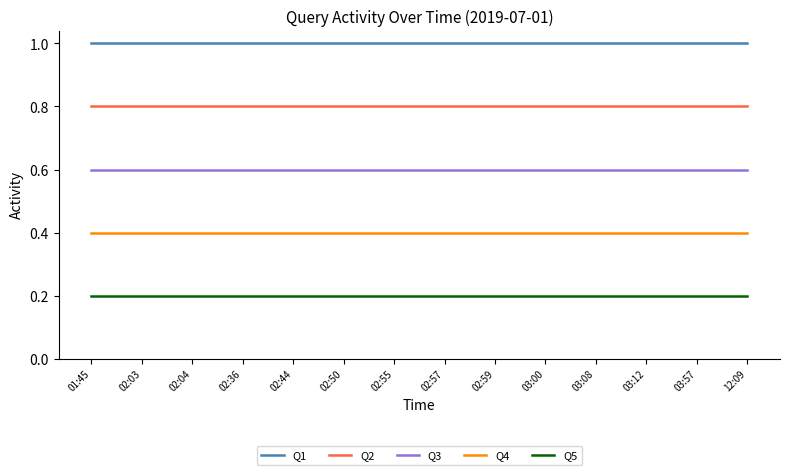

True or false: Q4 and Q3 intersect in this chart.

False